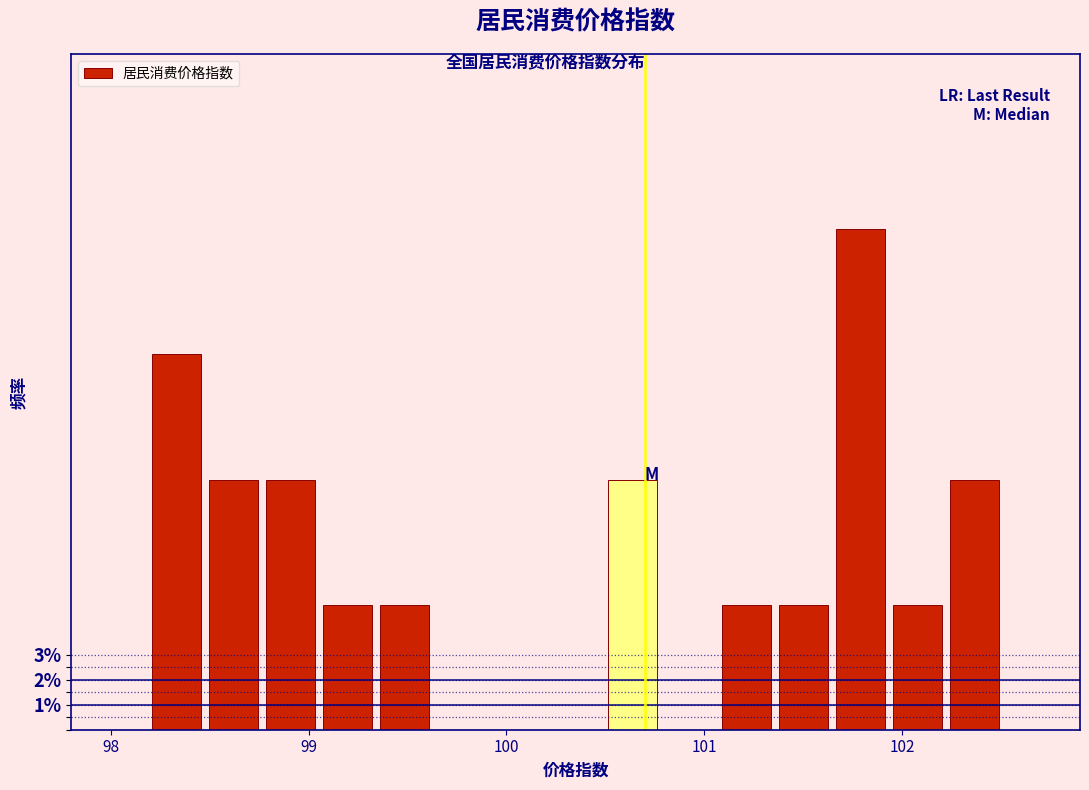

Around what value on the x-axis is the tallest bar? Give the approximate position of its centre, as read against the axis.

101.8